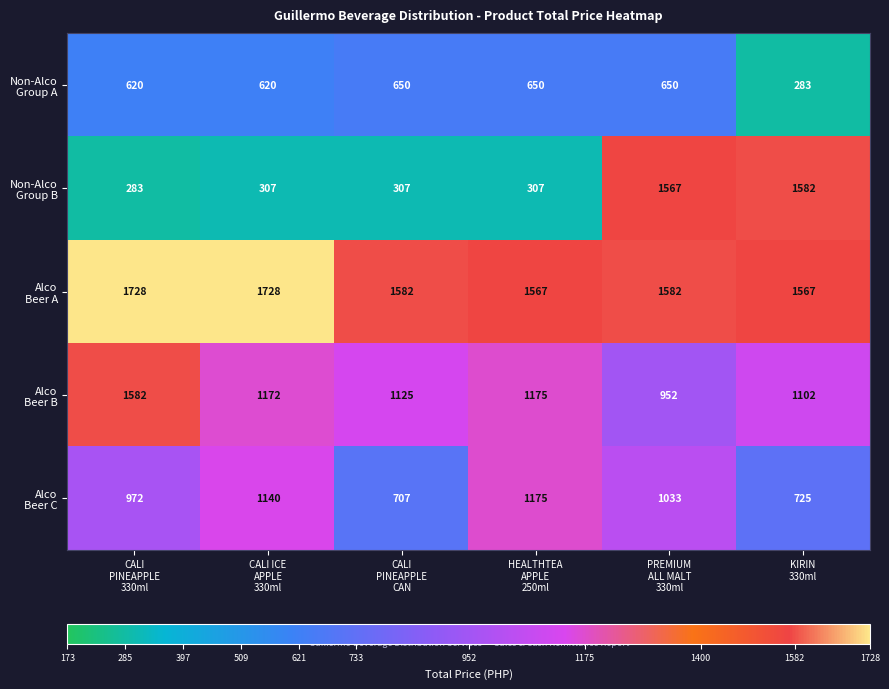

What is the minimum value shown in the chart?

283